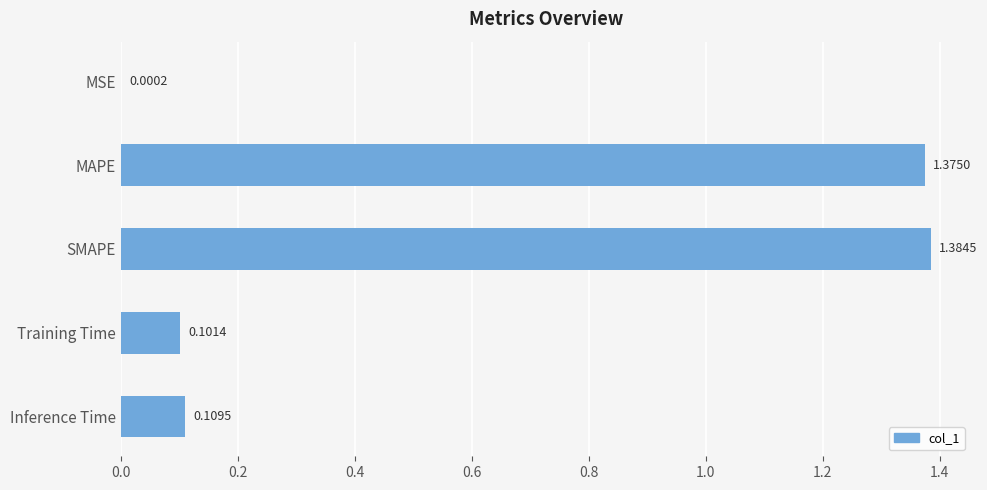

At which label is the value closest to 0?

MSE